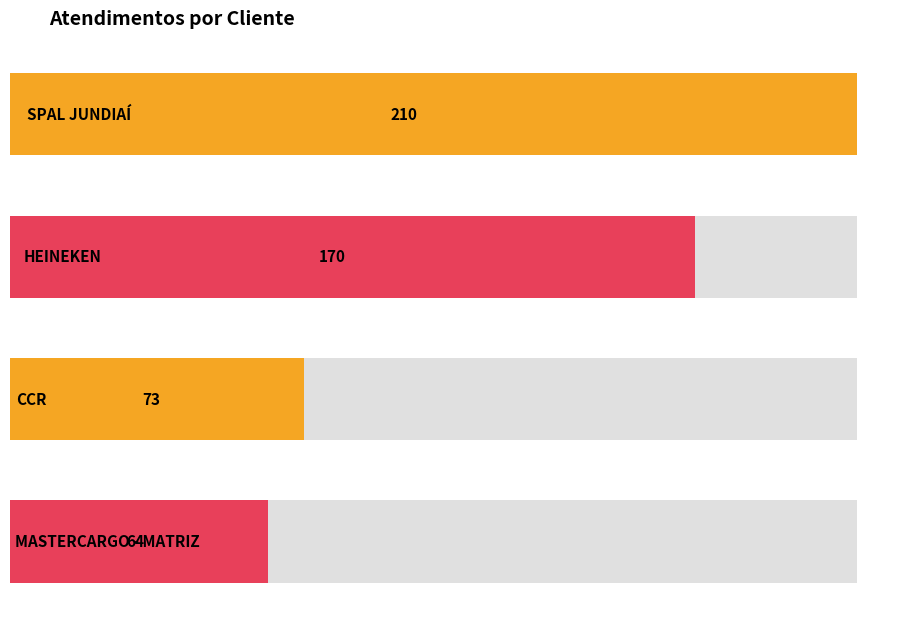

Is it true that the value at MASTERCARGO - MATRIZ is 102?

False